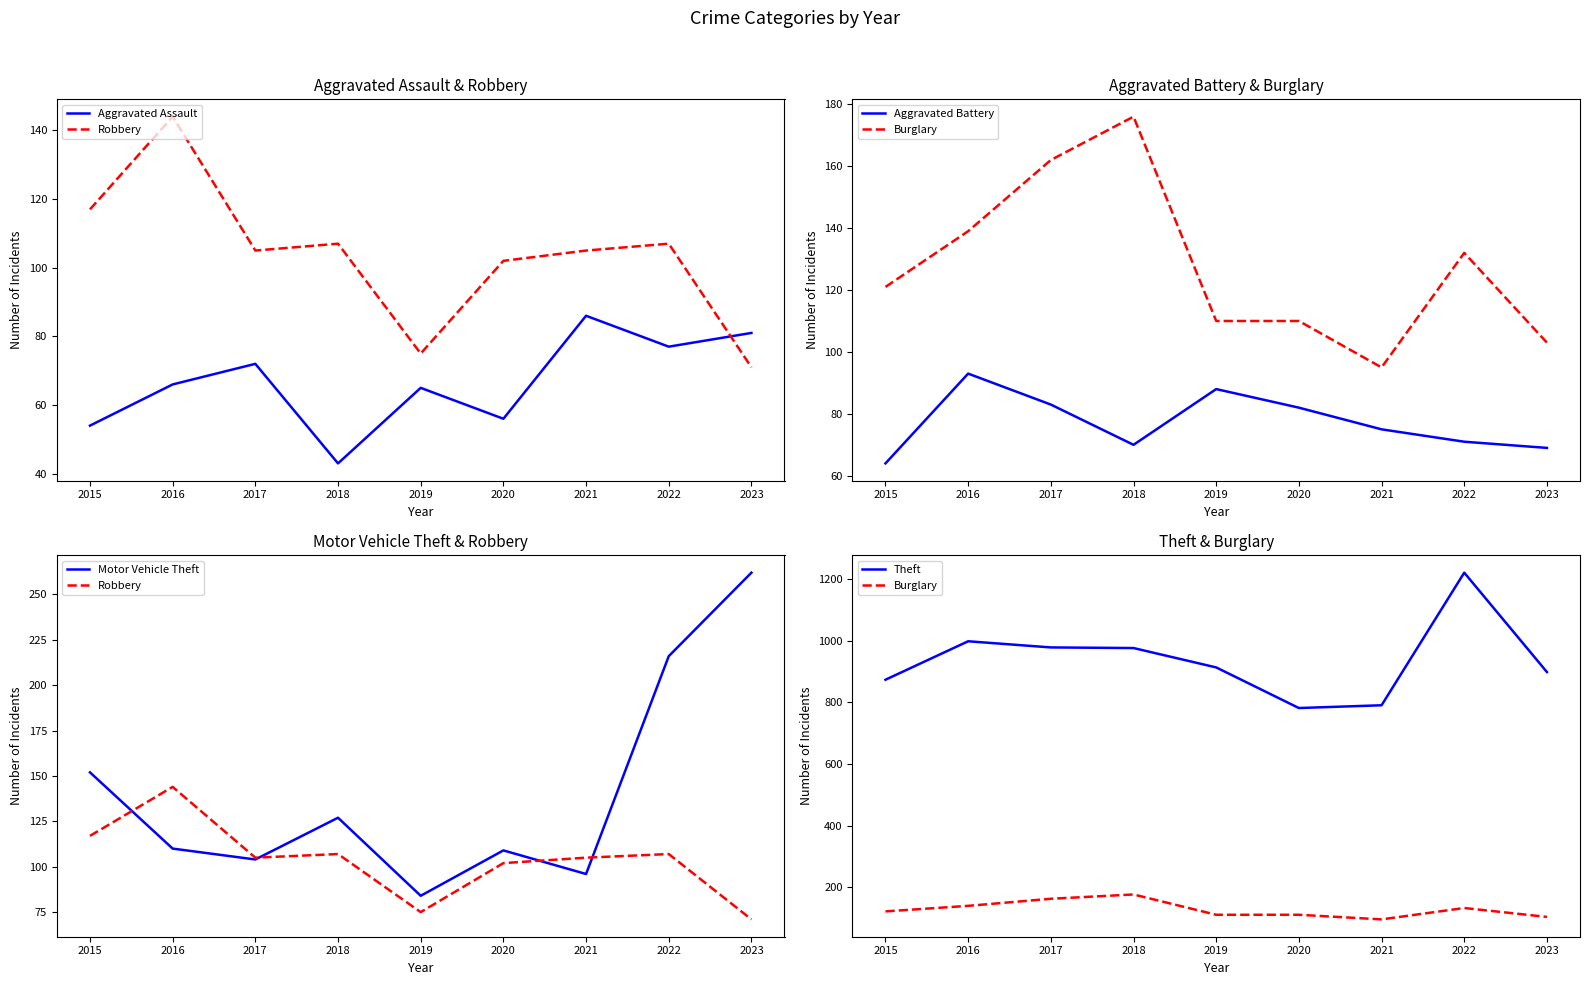

Which category has the lowest value in the Aggravated Battery series?

2015